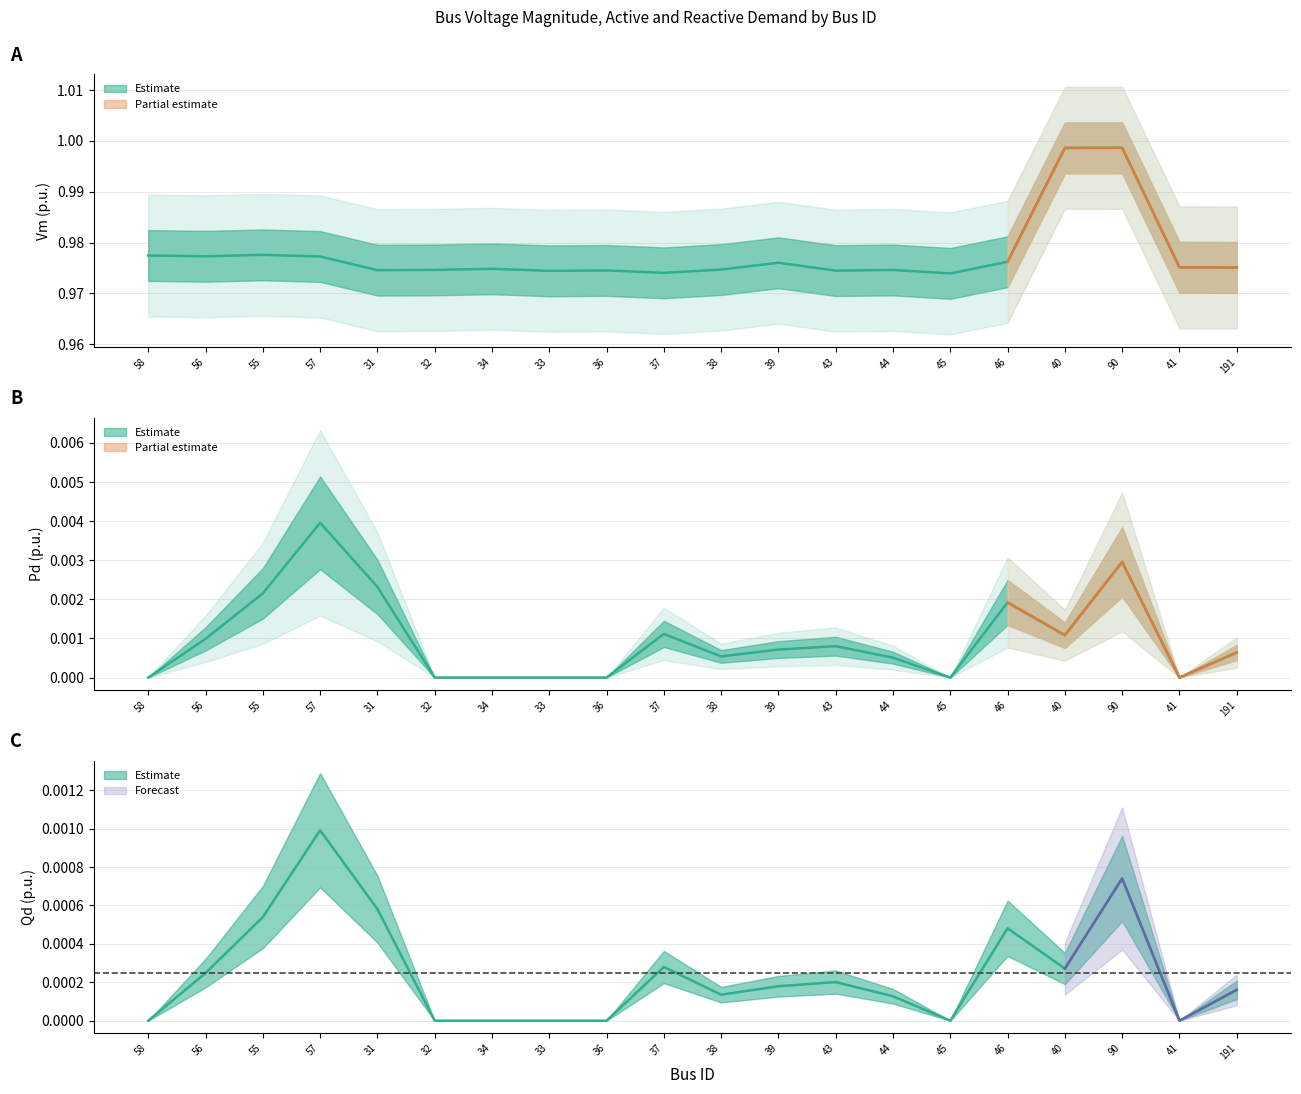

Which has a higher value, 31 or 55?

55